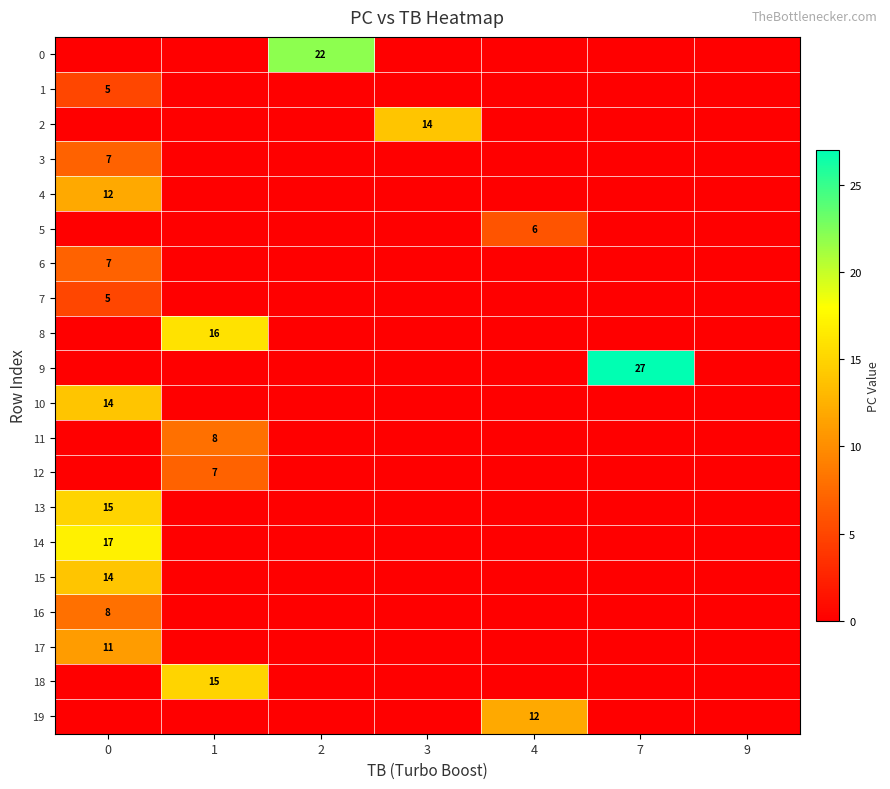

The 9 series shows 27 at 7. True or false?

True